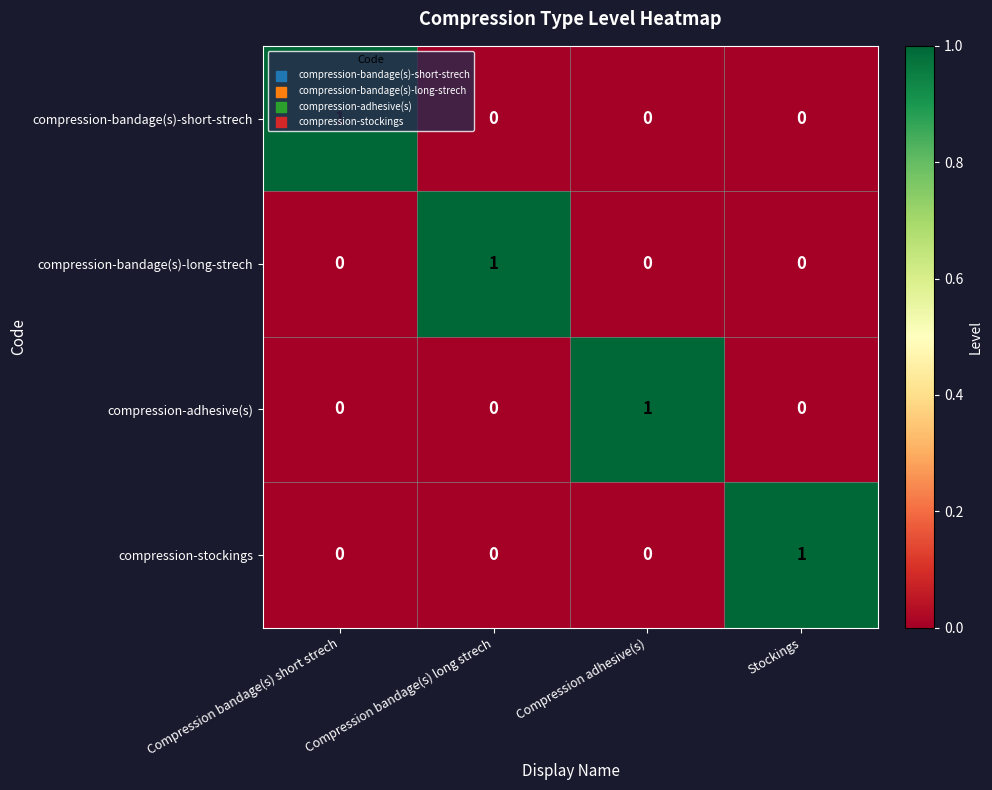

True or false: compression-stockings has a value of 1 at Stockings.

True